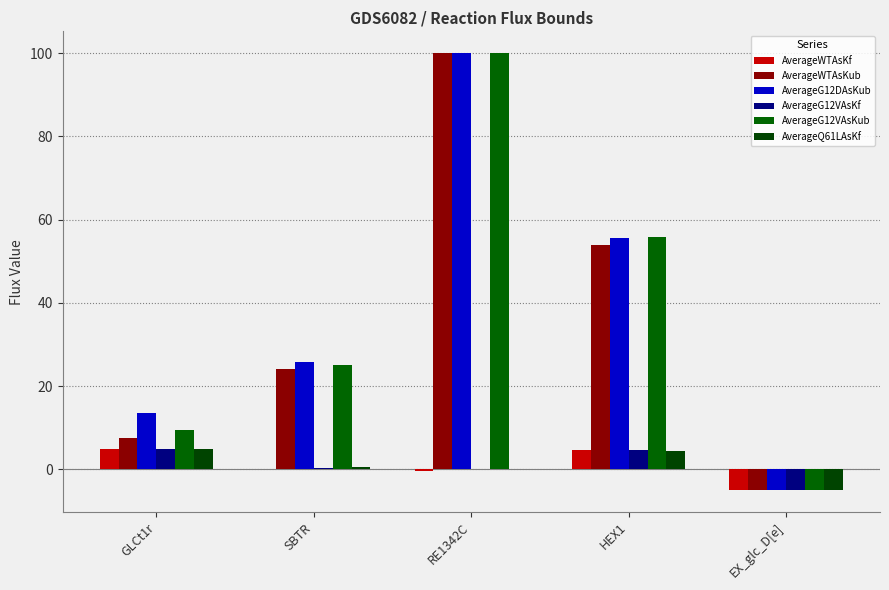

What is the difference between the AverageQ61LAsKf values at RE1342C and EX_glc_D[e]?

5.0